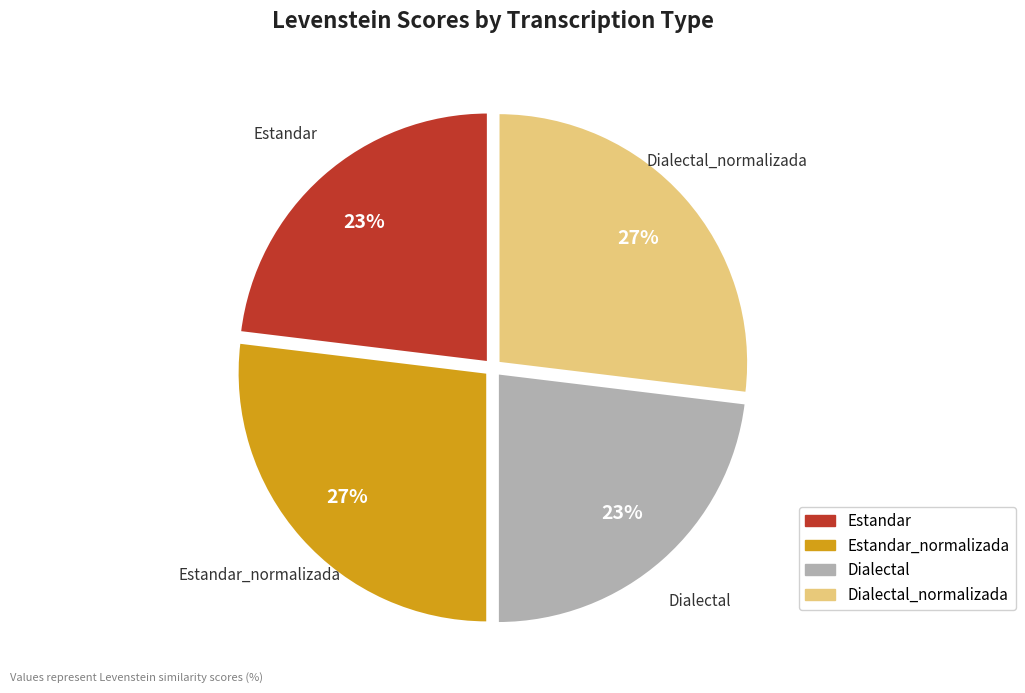

Is there any slice that represents more than half of the pie?

No